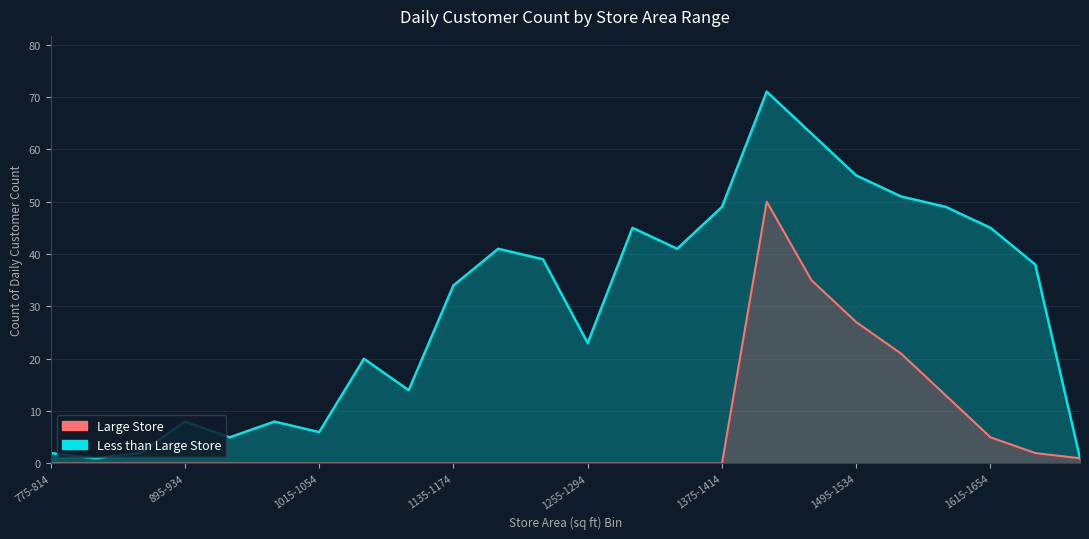

What is the minimum value shown in the chart?

1